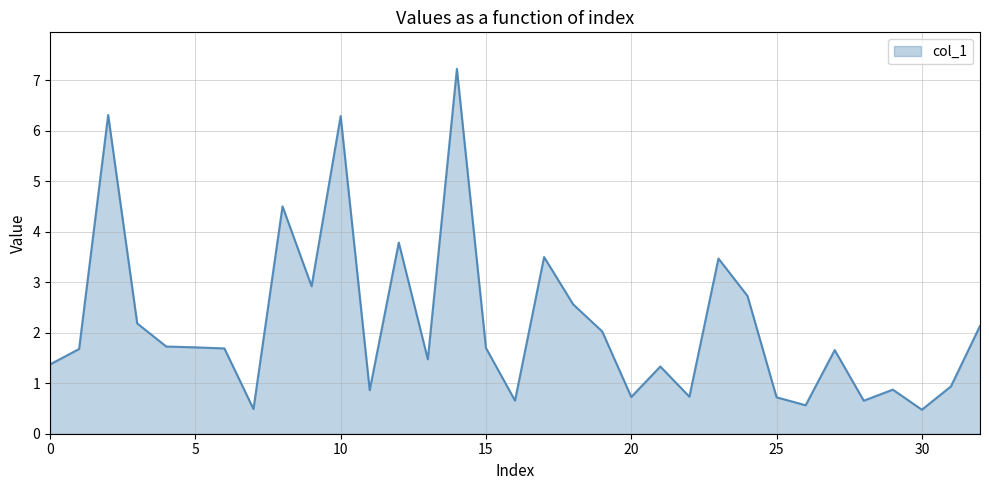

What is the difference between the maximum and minimum values?

6.8